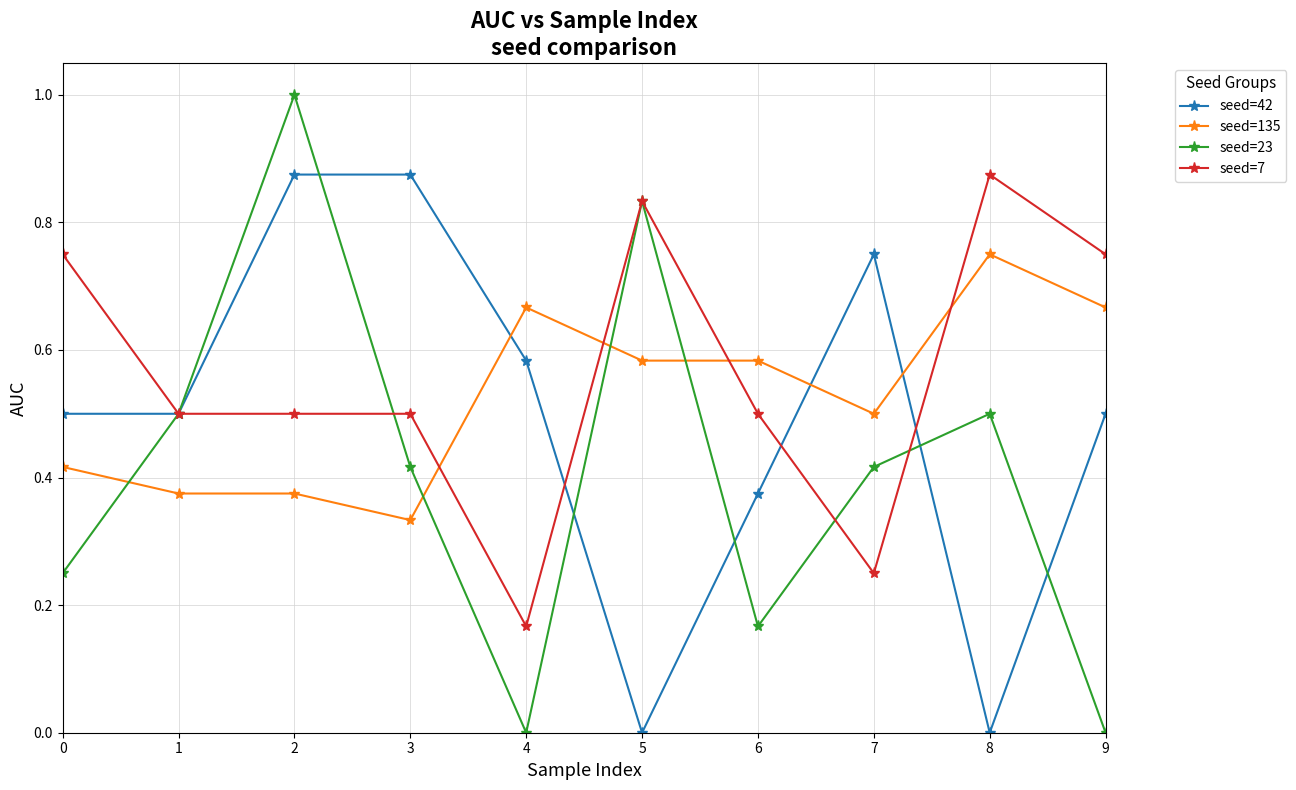

What is the greatest value displayed?

1.0